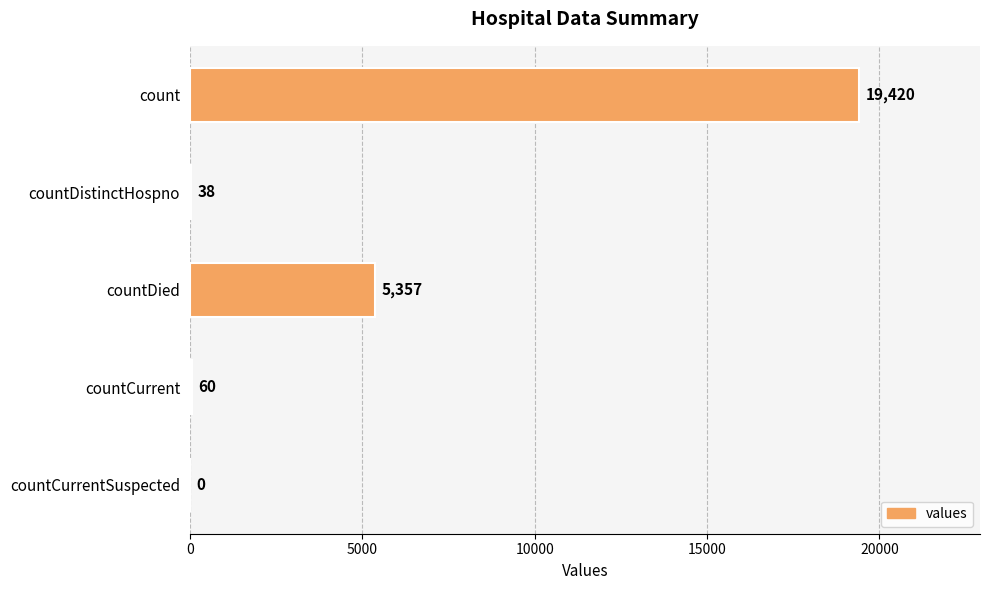

Reading top to bottom, extract all data points from this chart.

count=19420	countDistinctHospno=38	countDied=5357	countCurrent=60	countCurrentSuspected=0